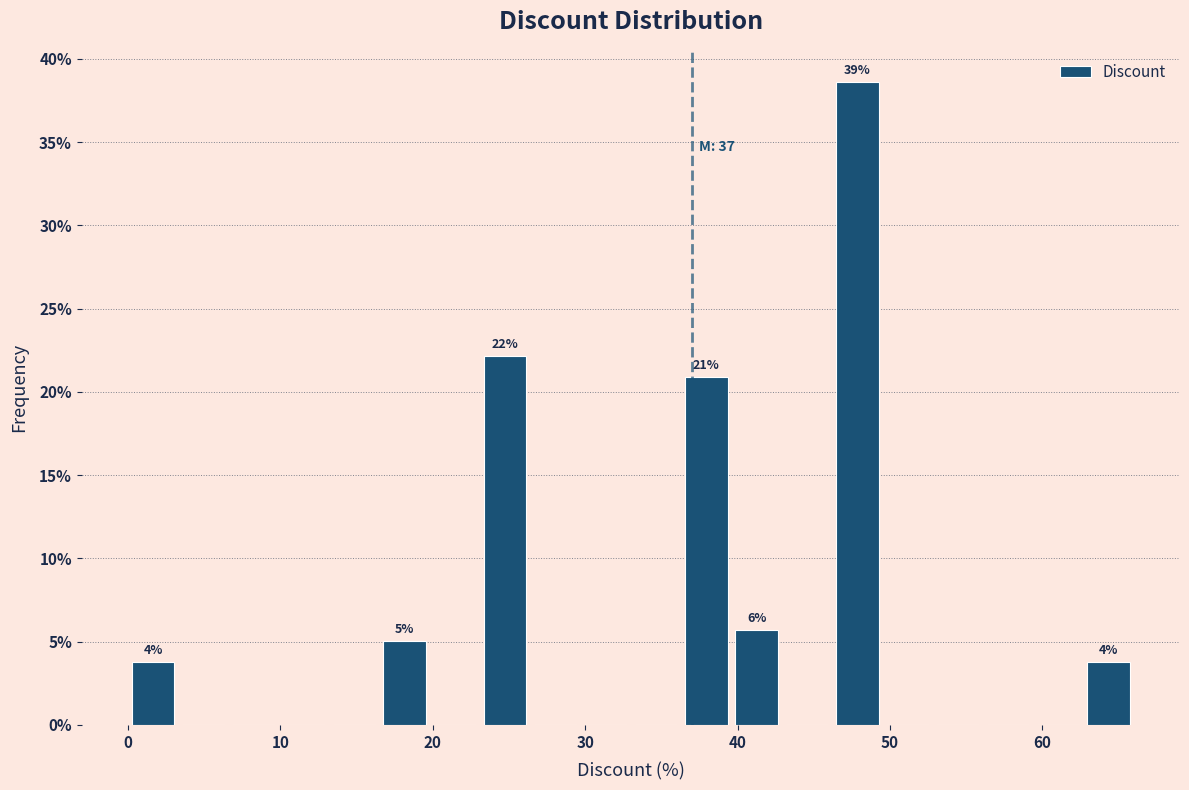

Around what value on the x-axis is the tallest bar? Give the approximate position of its centre, as read against the axis.

48